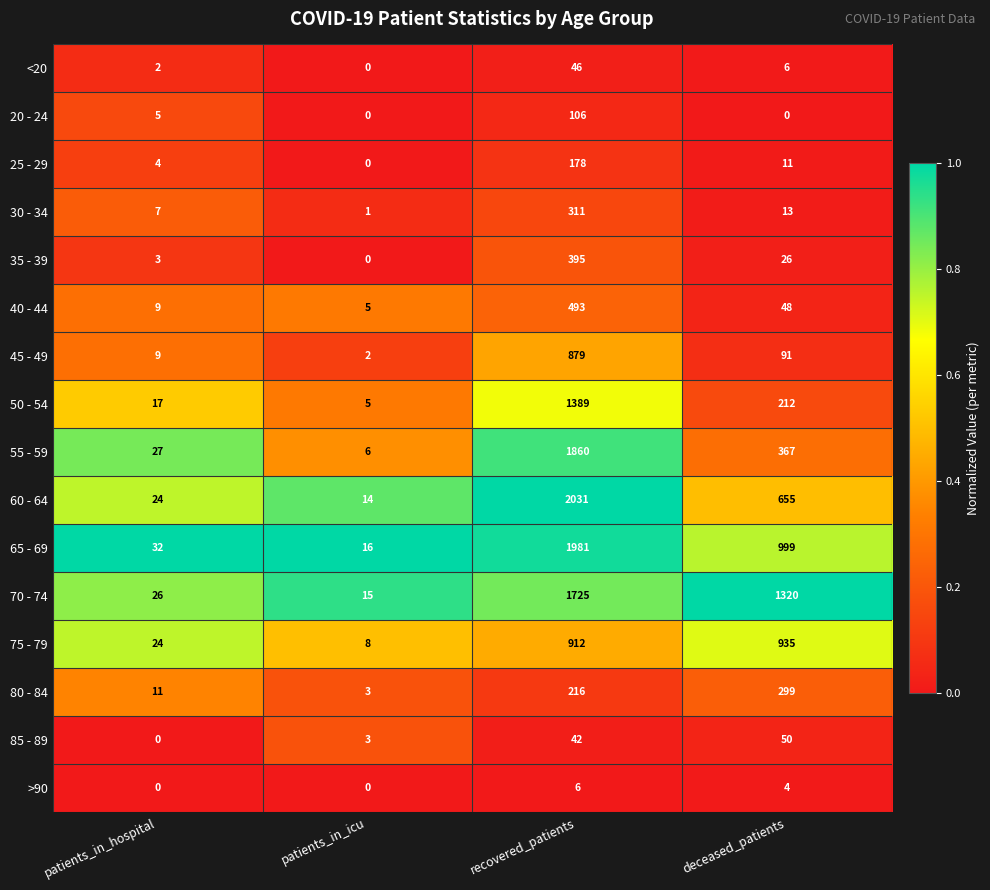

What is the approximate value of 45 - 49 at deceased_patients, to the nearest 100?

100